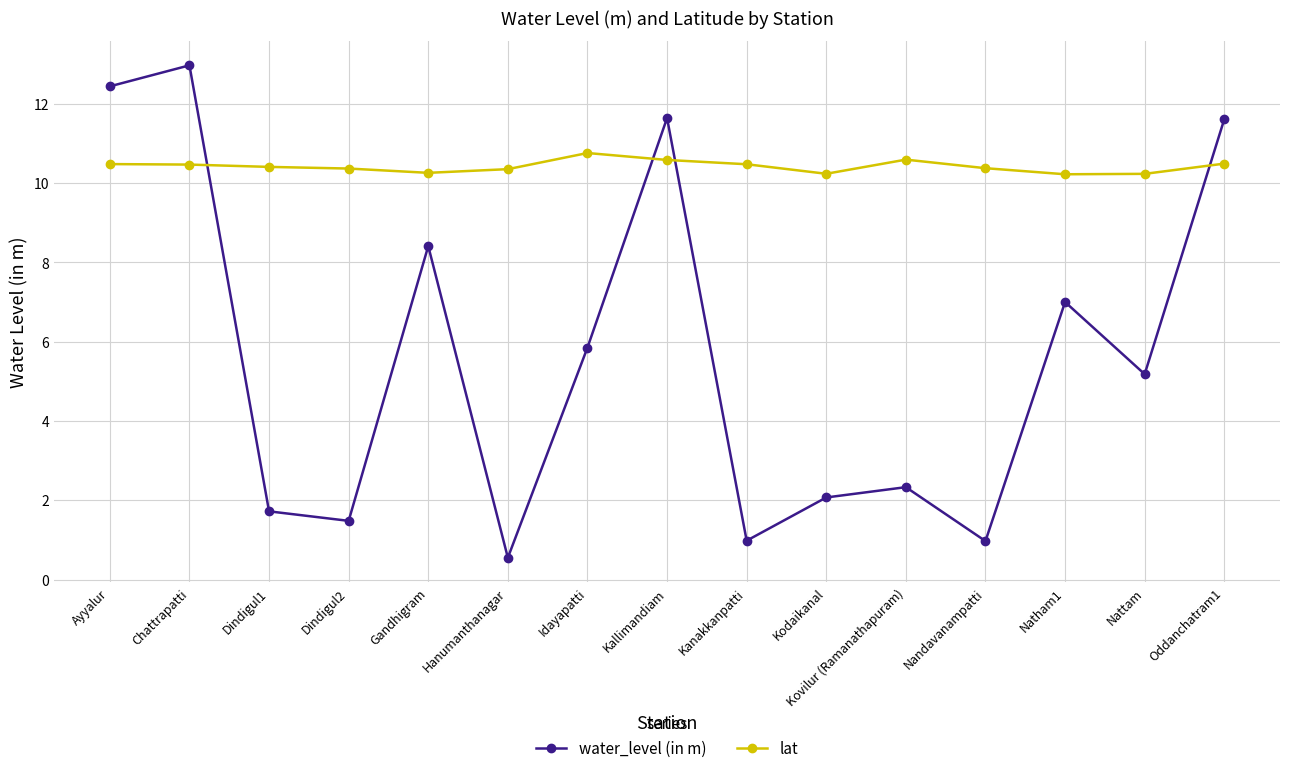

Which series ends up on top after the final intersection of water_level (in m) and lat?

water_level (in m)